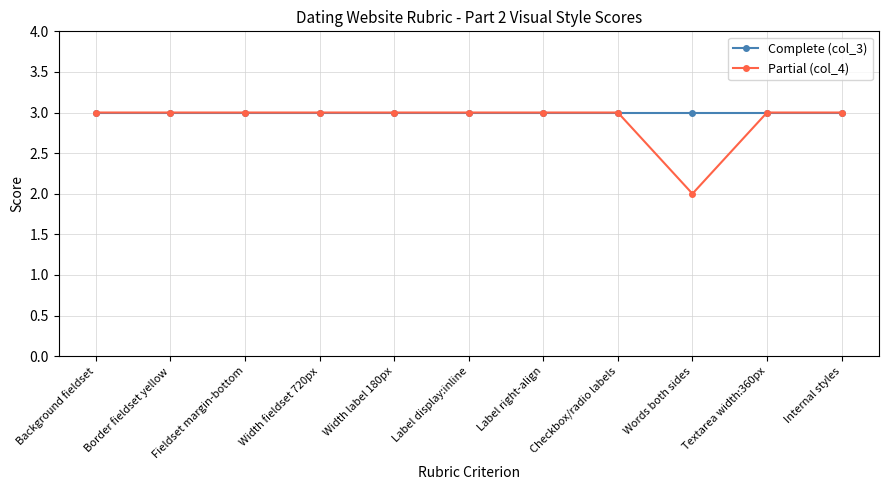

What is the difference between the second highest and minimum values in the Partial (col_4) series?

1